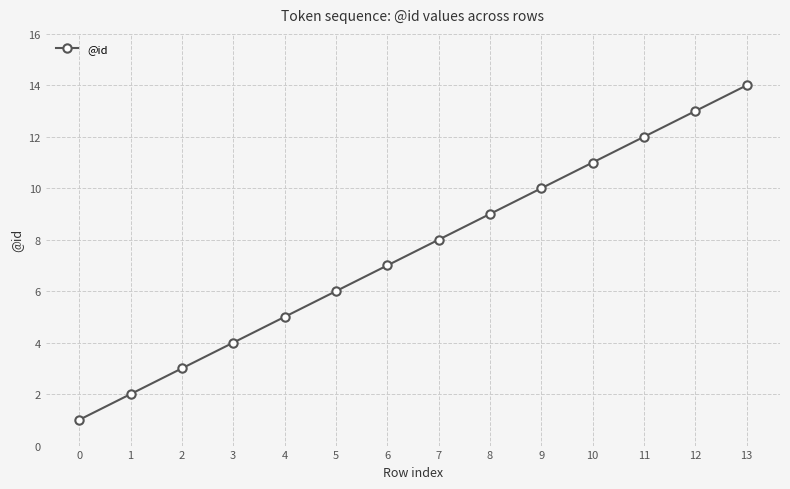

Approximately how many times larger is the value at 4 compared to 7?

0.6